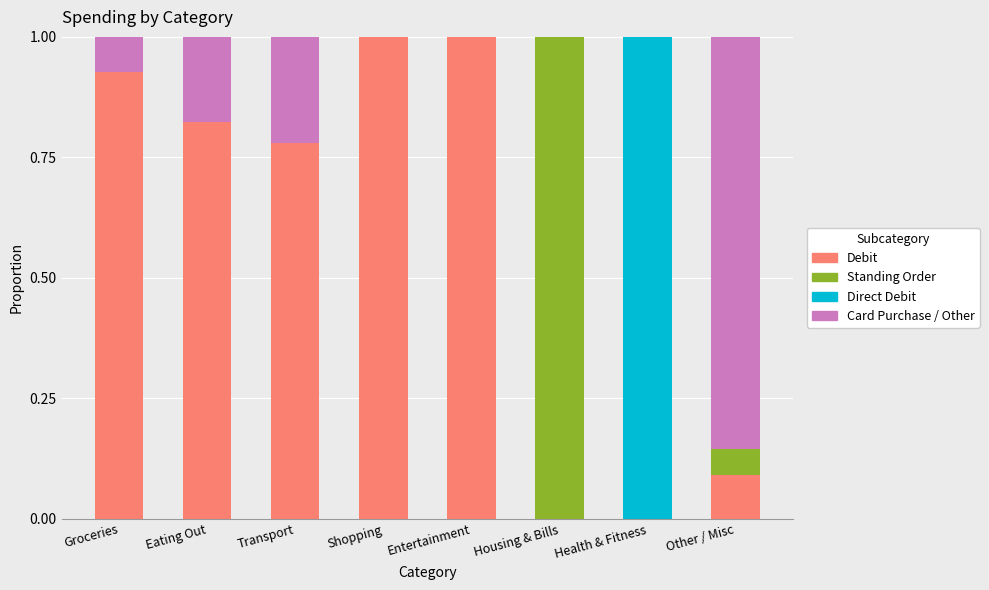

What is the maximum value for Debit?

1.0